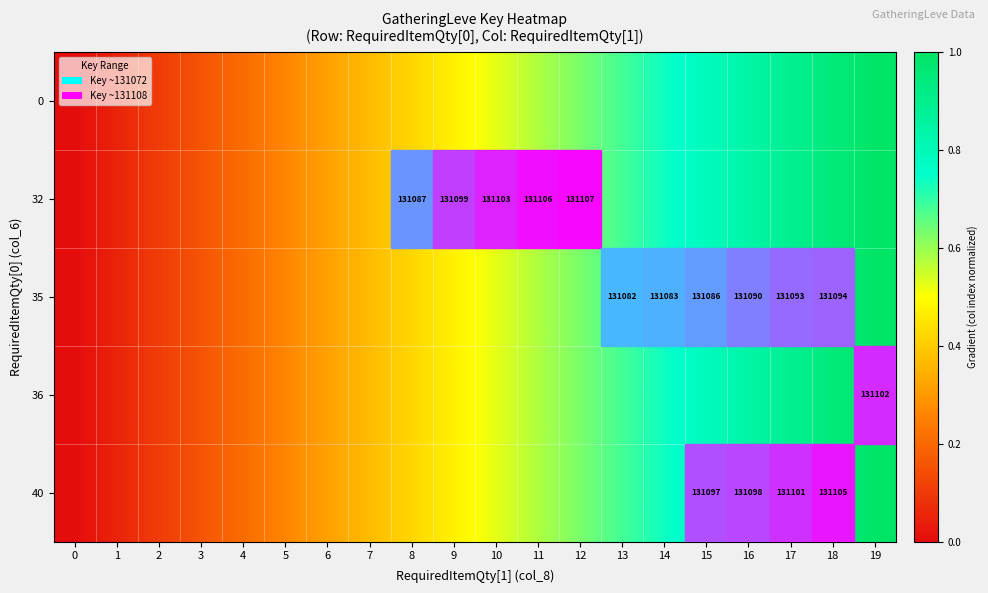

What is the difference between the 36 values at 0 and 13?

0.7